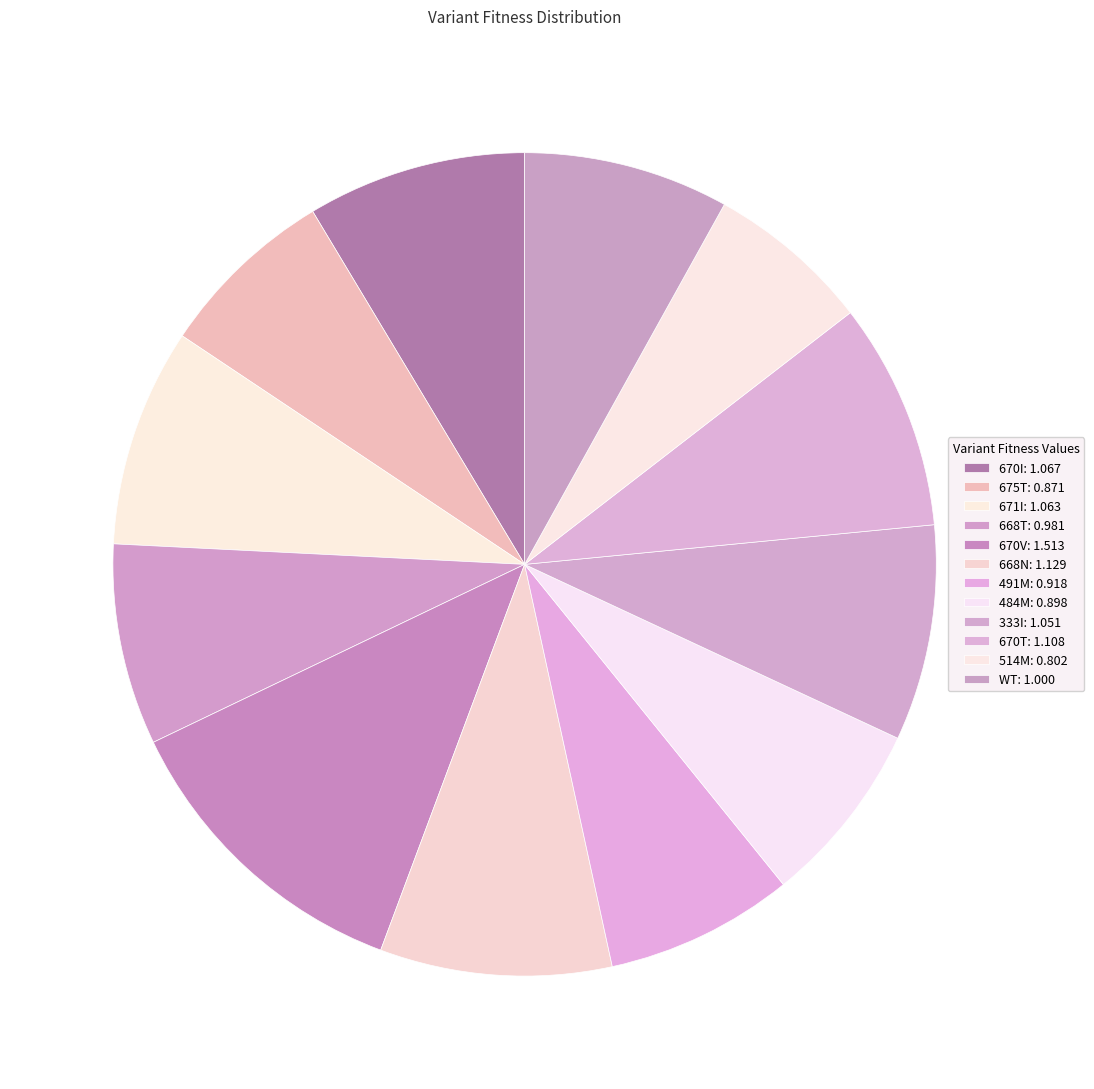

Count the number of slices in the pie.

12